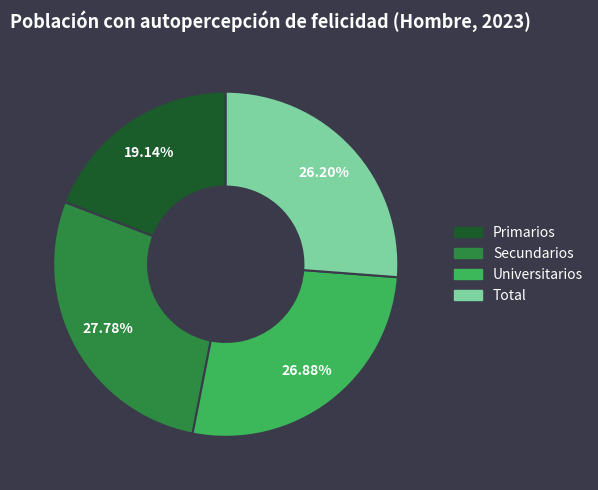

What is the smallest slice in the pie chart?

Primarios